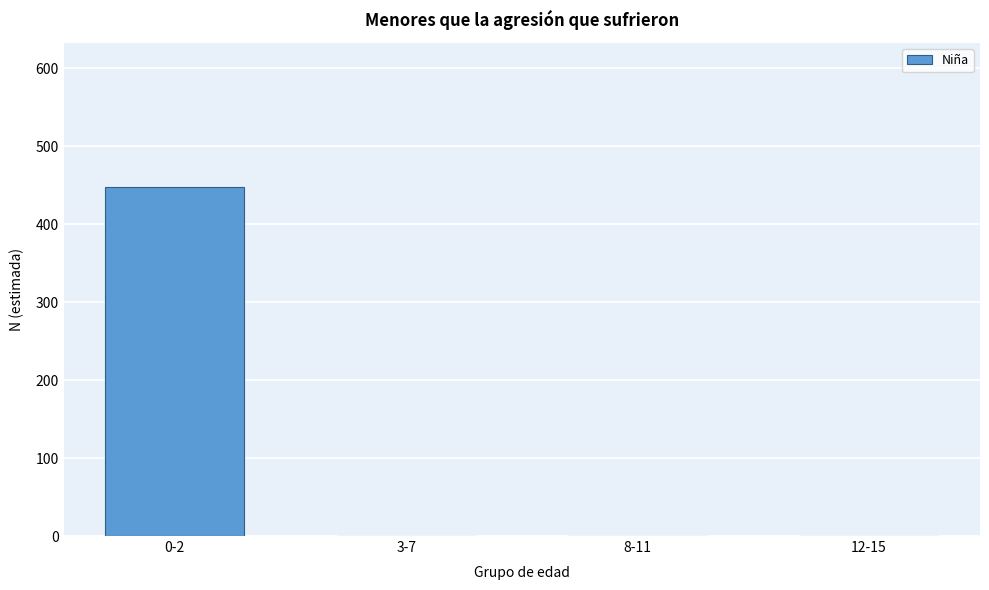

Reading right to left, transcribe all the data shown in this chart.

12-15=0	8-11=0	3-7=0	0-2=448